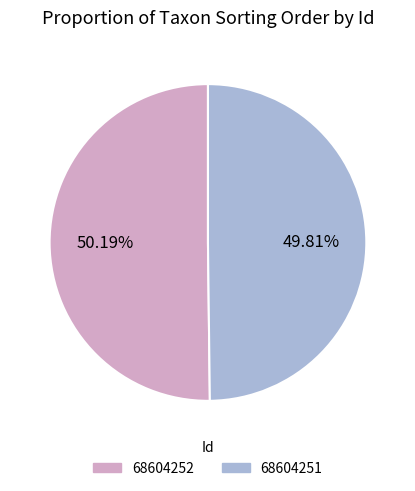

What is the ratio of the value at 68604252 to the value at 68604251?

1.0